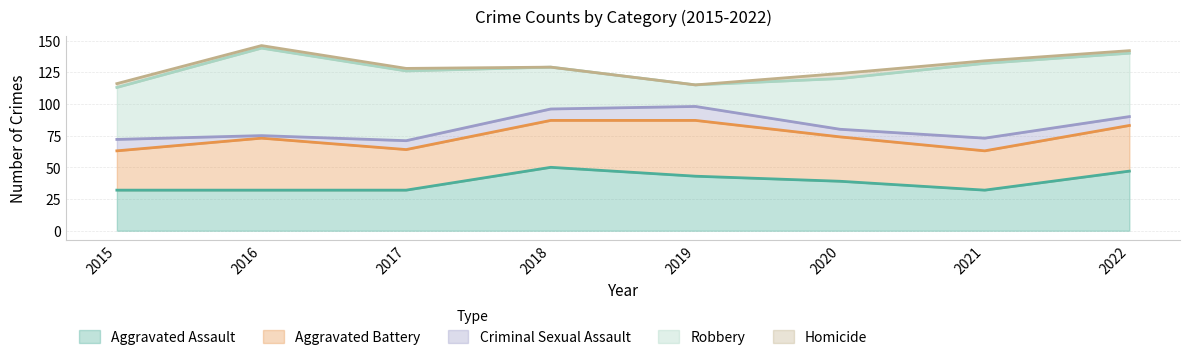

The Aggravated Battery series shows 50 at 2021. True or false?

False